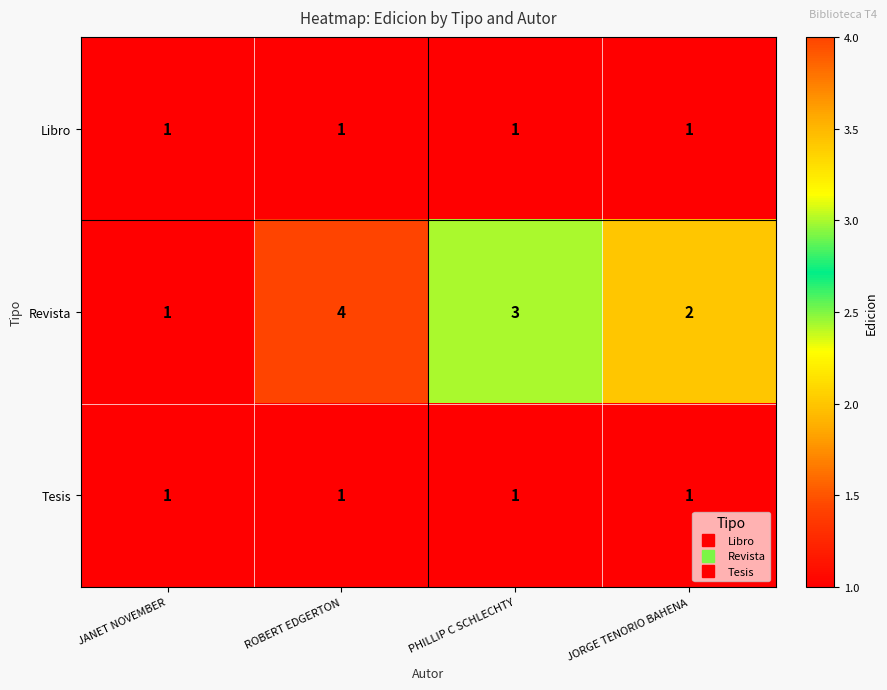

At which category is the sum across all series the highest?

ROBERT EDGERTON